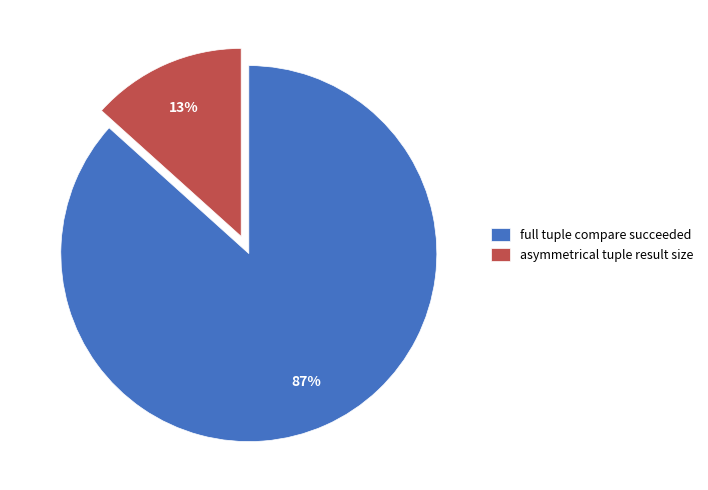

Is there a majority slice in this chart?

Yes